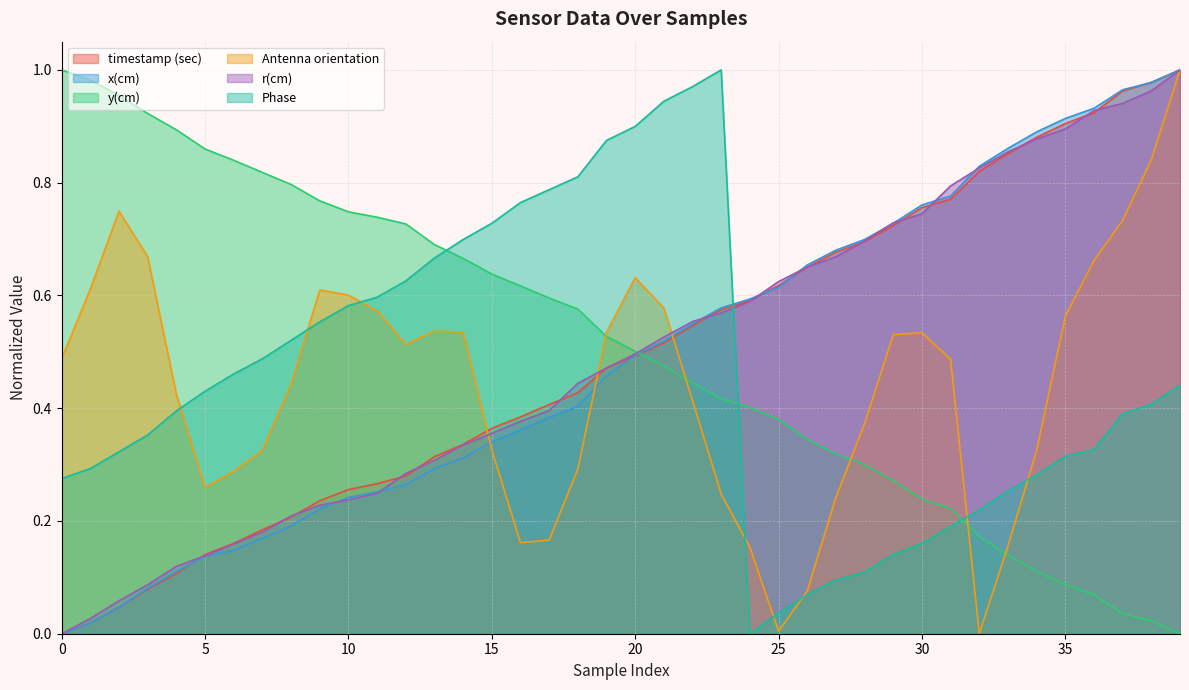

At 31, list the series in order from largest to smallest.

r(cm), x(cm), timestamp (sec), Antenna orientation, y(cm), Phase